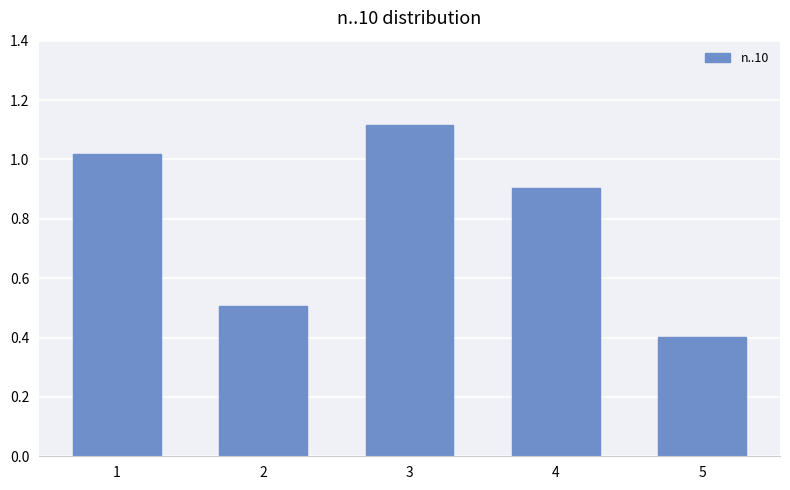

Rank the categories by value from lowest to highest.

5, 2, 4, 1, 3